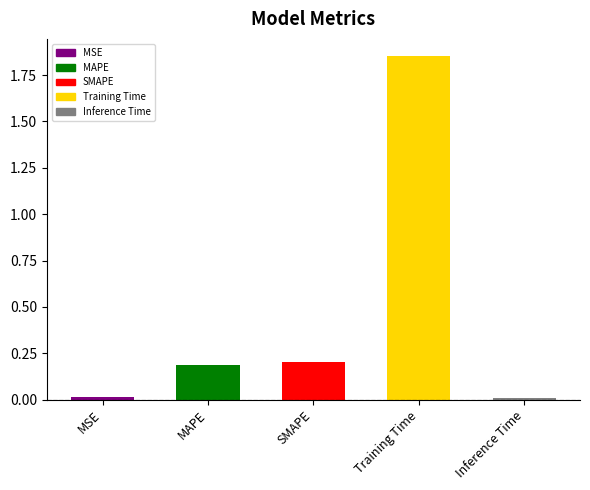

True or false: the data shows 0.0 at MSE.

True